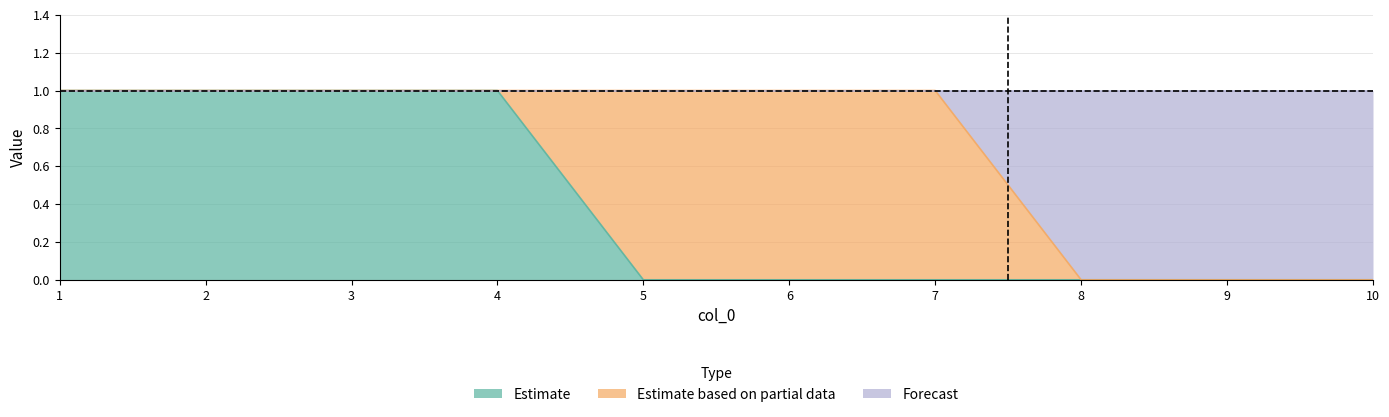

Is it true that 0 equals 1 at 2?

True